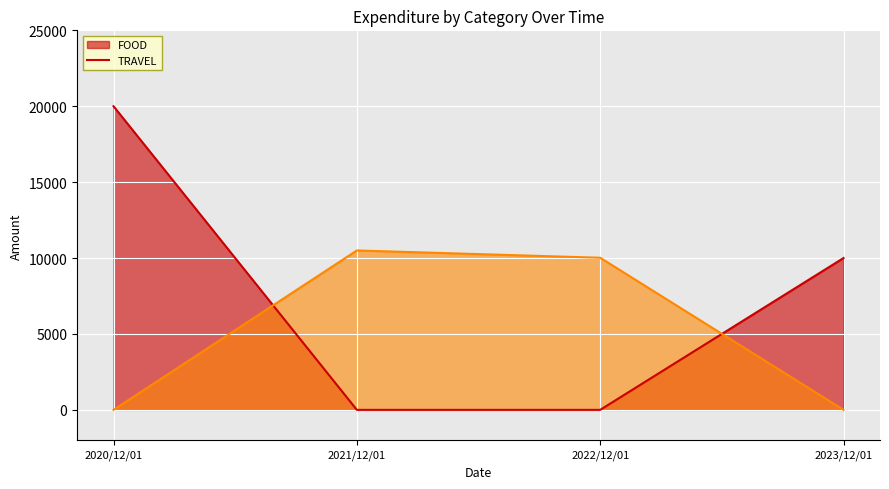

What is the lowest value of the FOOD series?

0